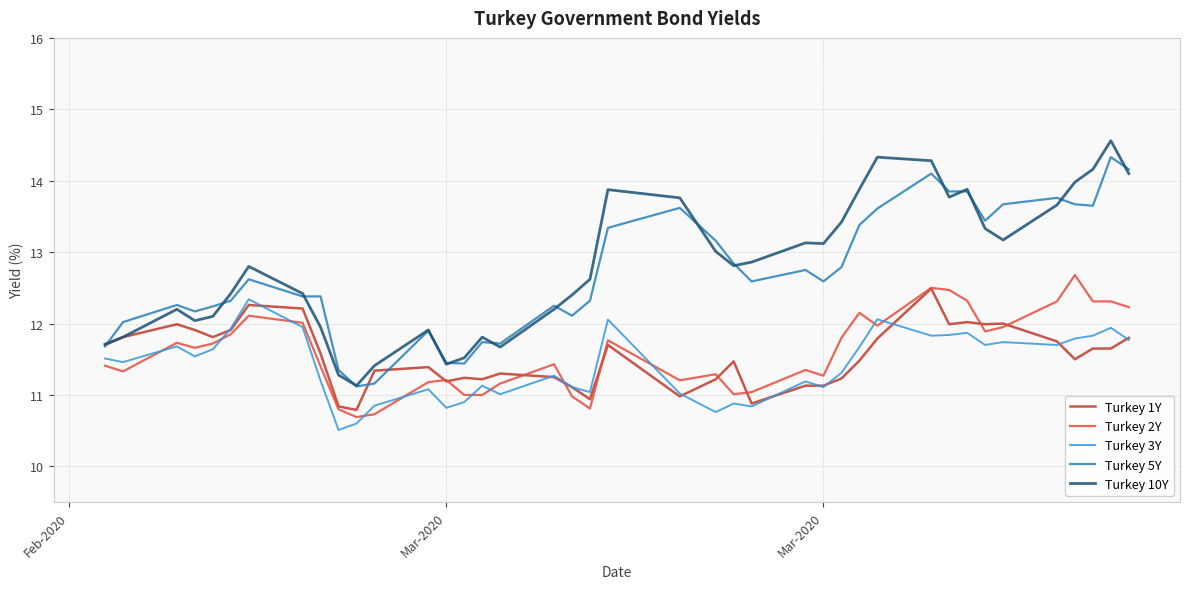

List the series in order of their peak value, highest first.

Turkey 10Y, Turkey 5Y, Turkey 2Y, Turkey 1Y, Turkey 3Y